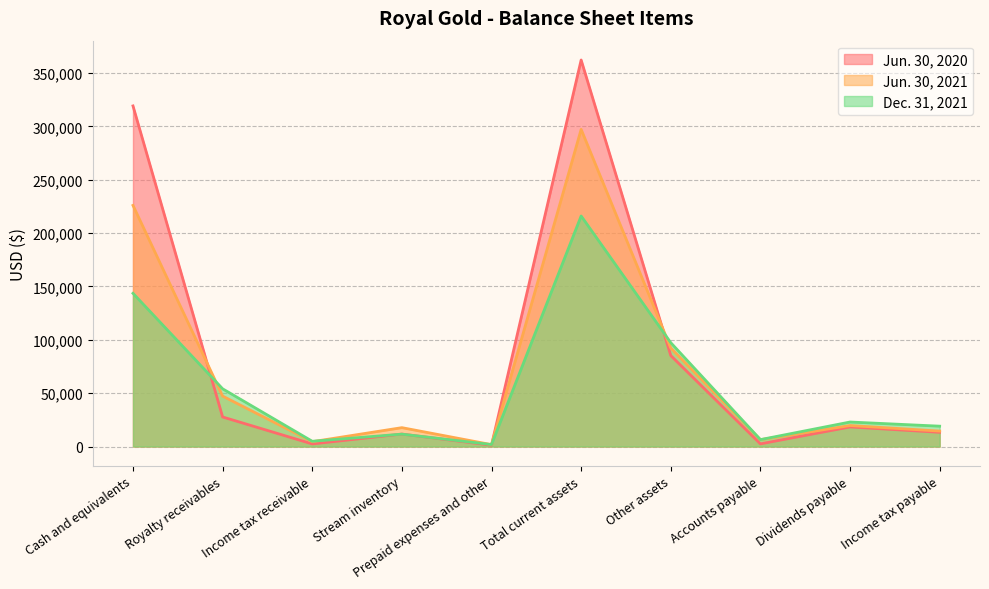

What is the label of the 3rd point from the right?

Accounts payable